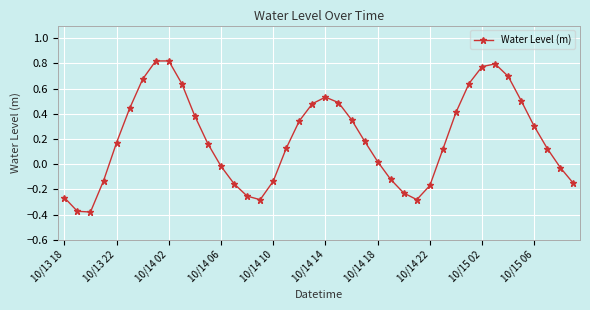

What is the difference between the second highest and minimum values?

1.2